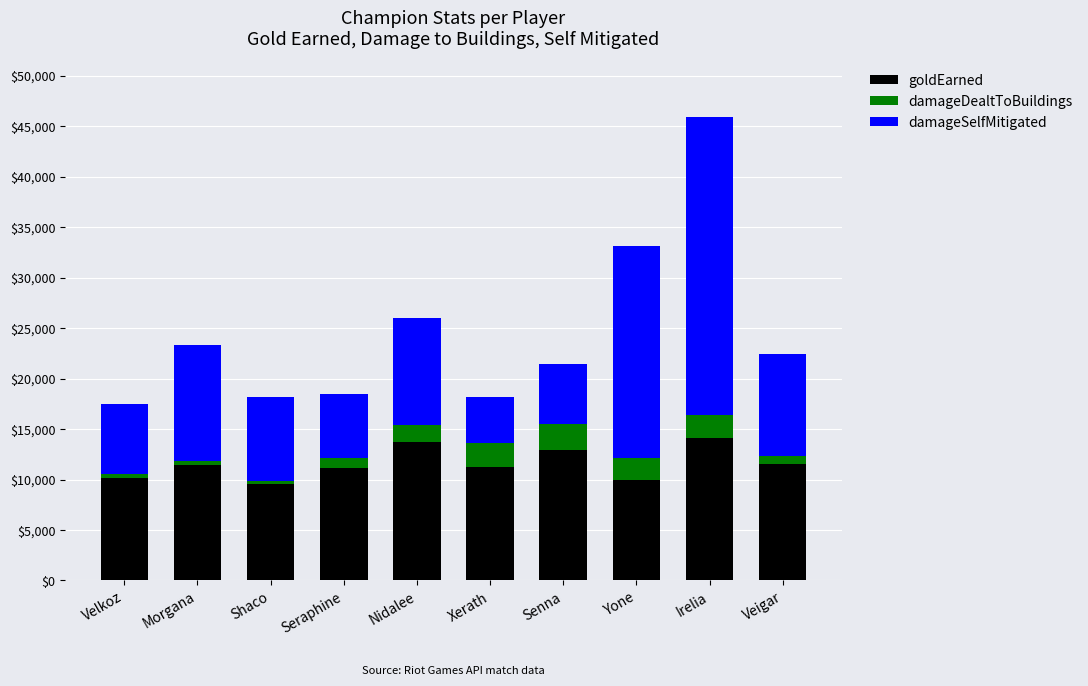

At which category is the sum across all series the highest?

Irelia